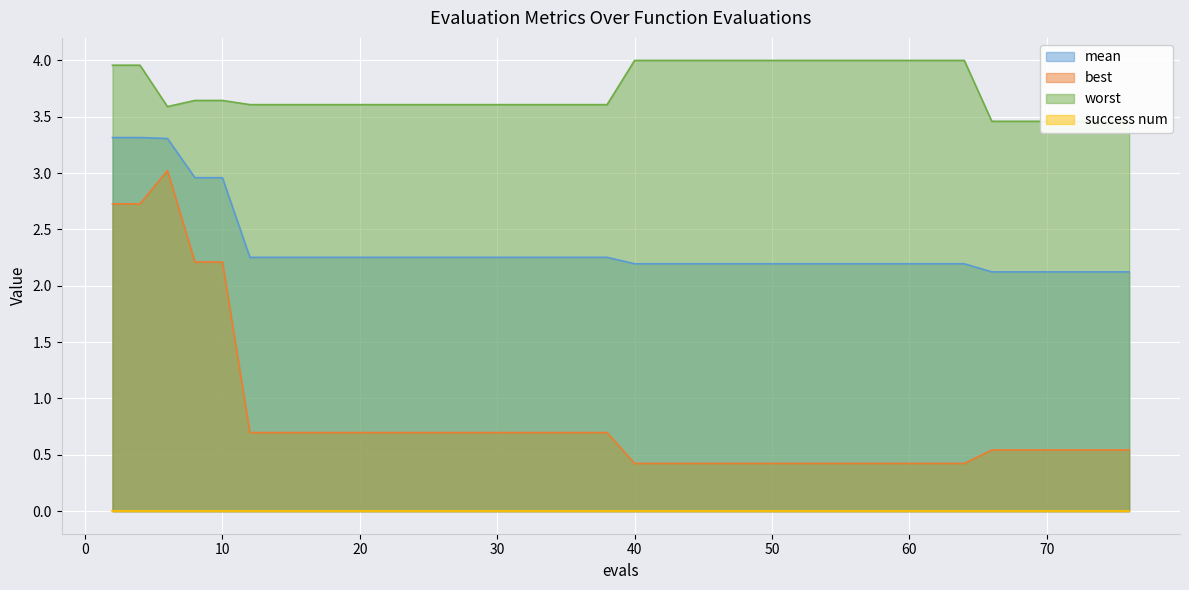

What is the lowest value of the best series?

0.4